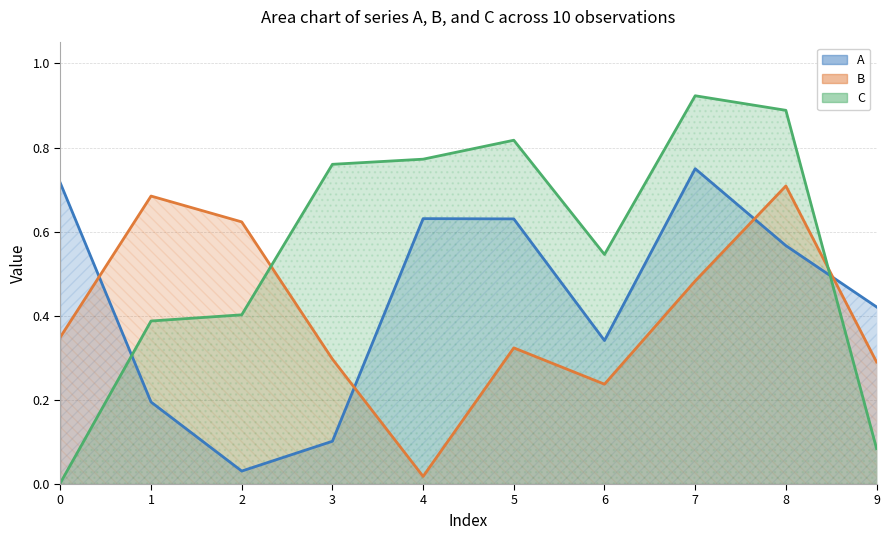

Between 5 and 6, which series saw the biggest shift?

A